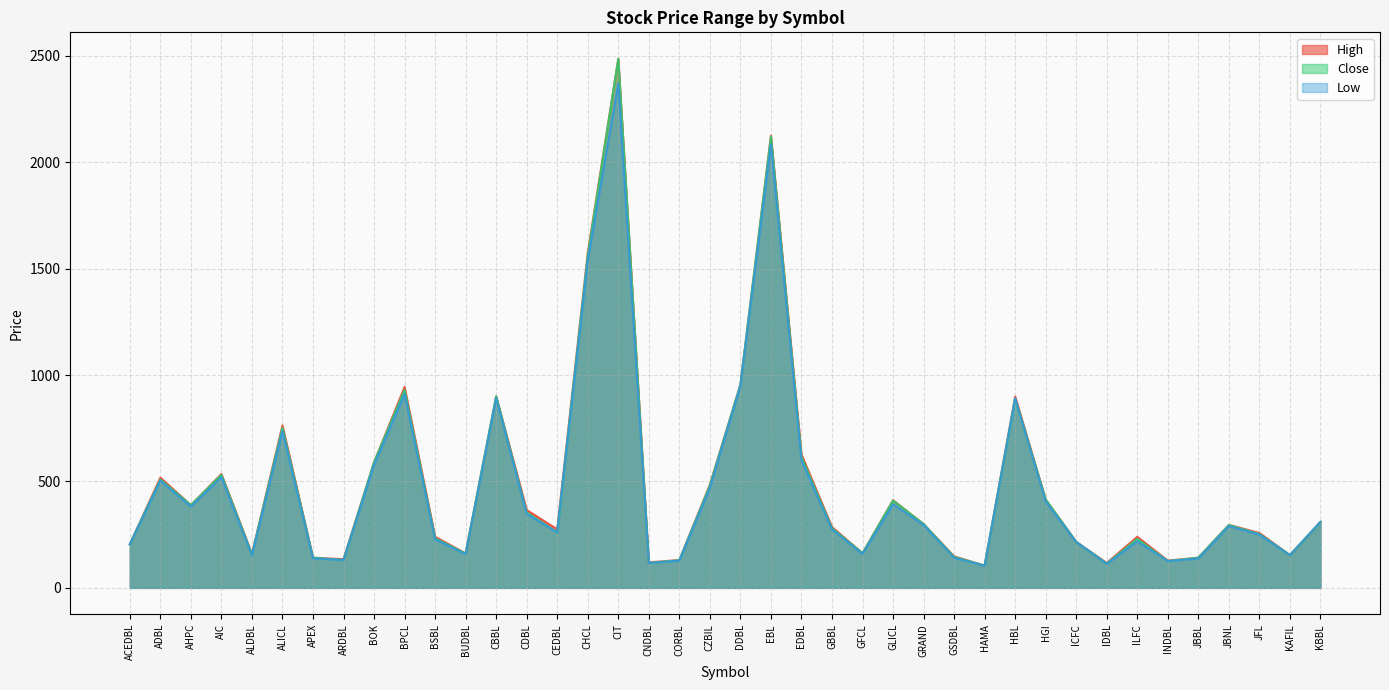

At which category does Low reach its first local valley?

AHPC